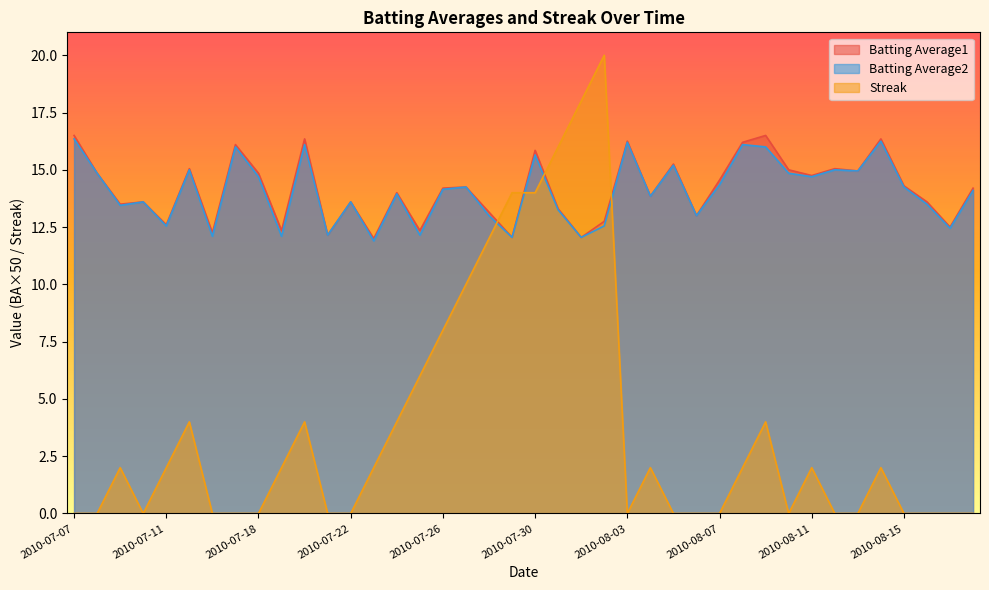

Does the chart display data point markers on the line(s)?

No